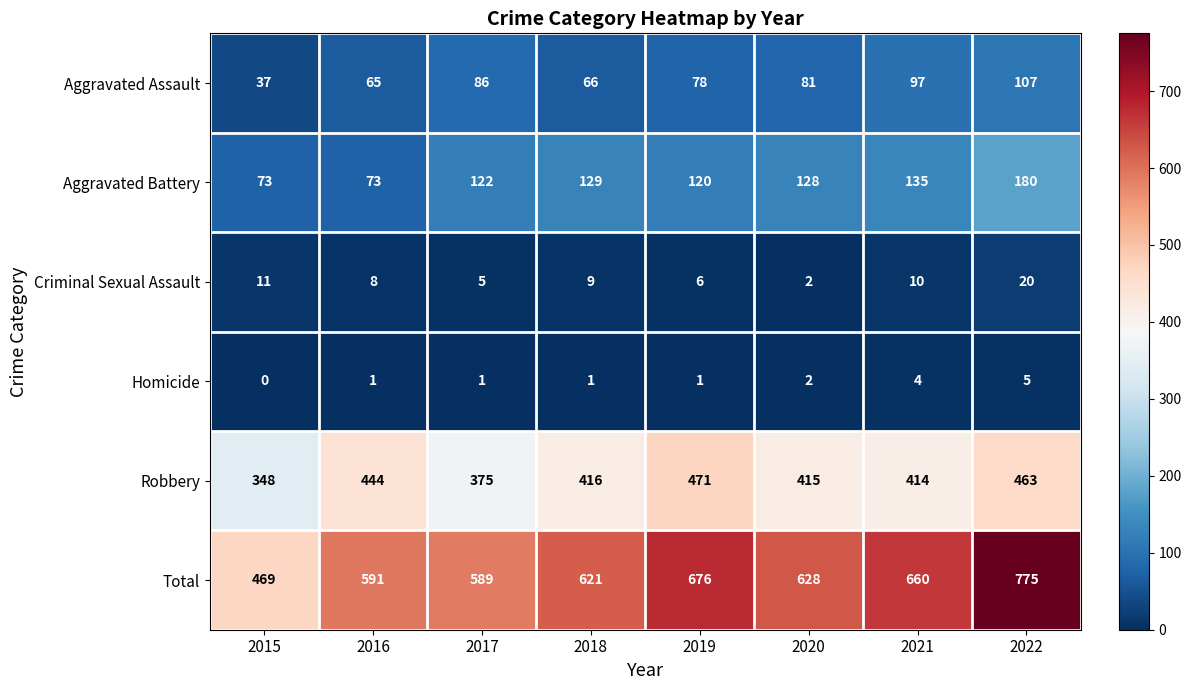

What is the approximate value of Total at 2018, to the nearest 10?

620